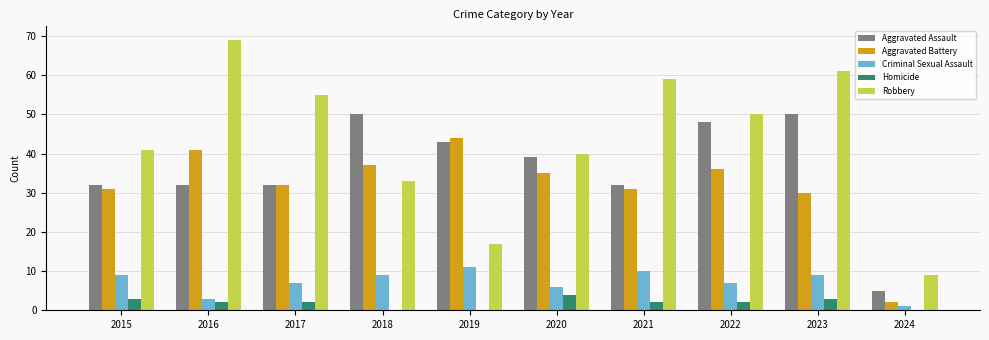

What is the highest value of the Aggravated Battery series?

44